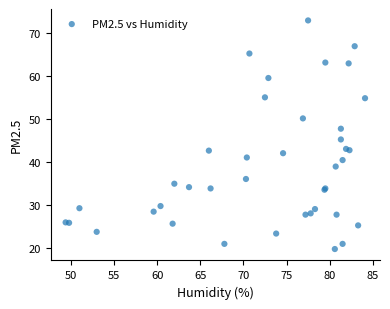

What Y value in the scatter plot is closest to 46?

45.2